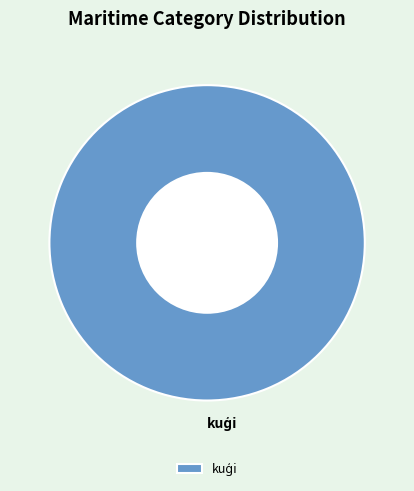

Does any single category account for the majority?

Yes